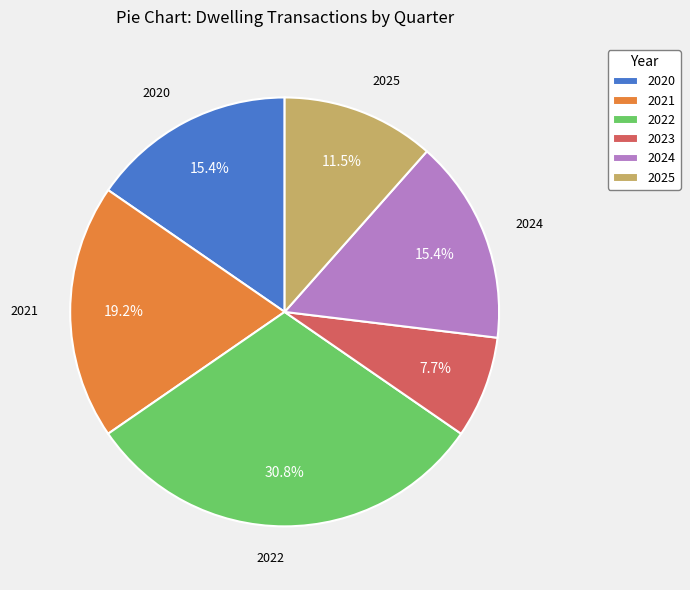

Which slice is the largest?

2022